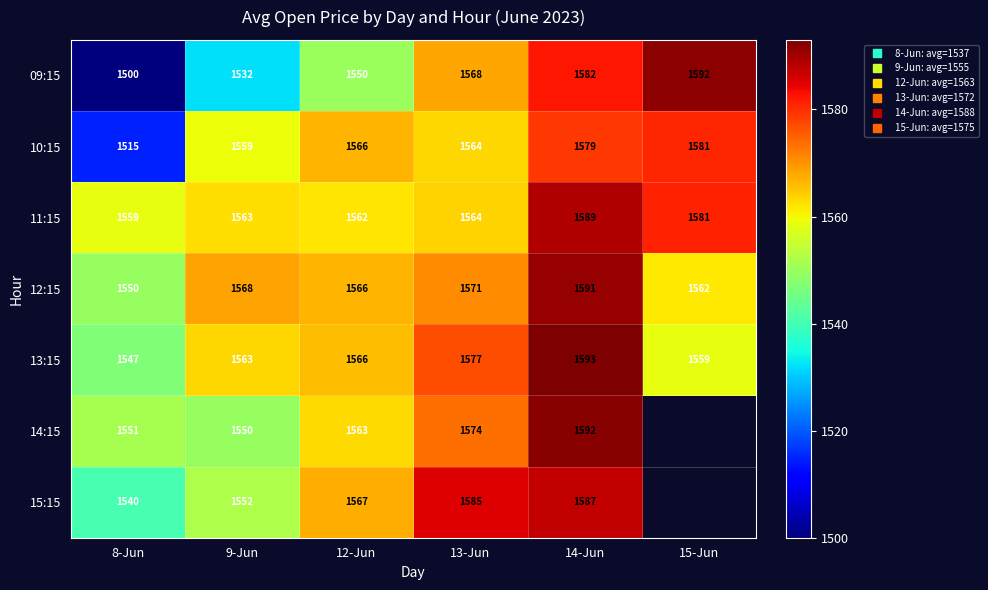

What is the difference between the second highest and second lowest values in the 12:15 series?

9.0